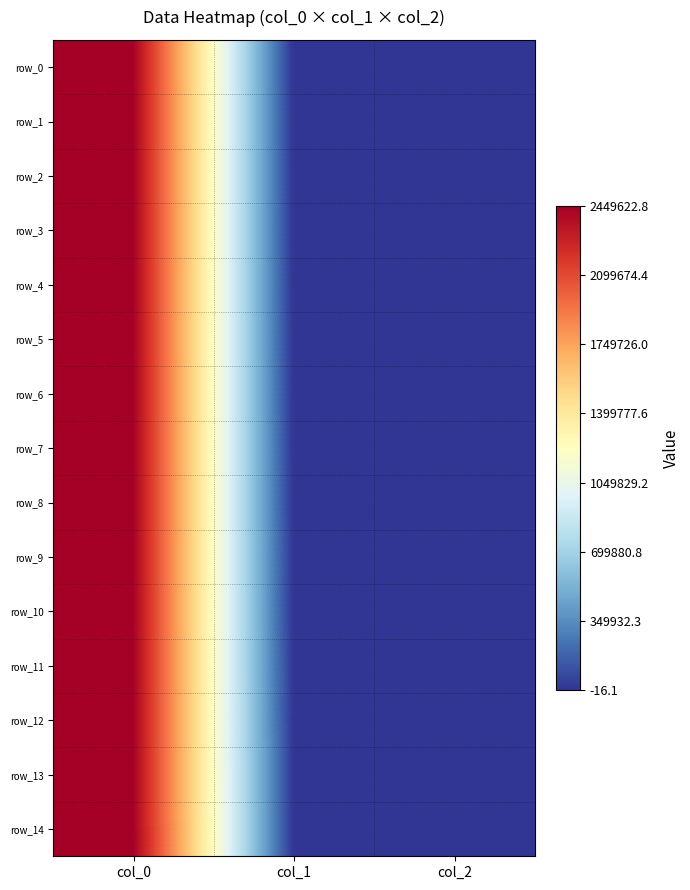

At which label does row_3 first exceed 11?

col_0